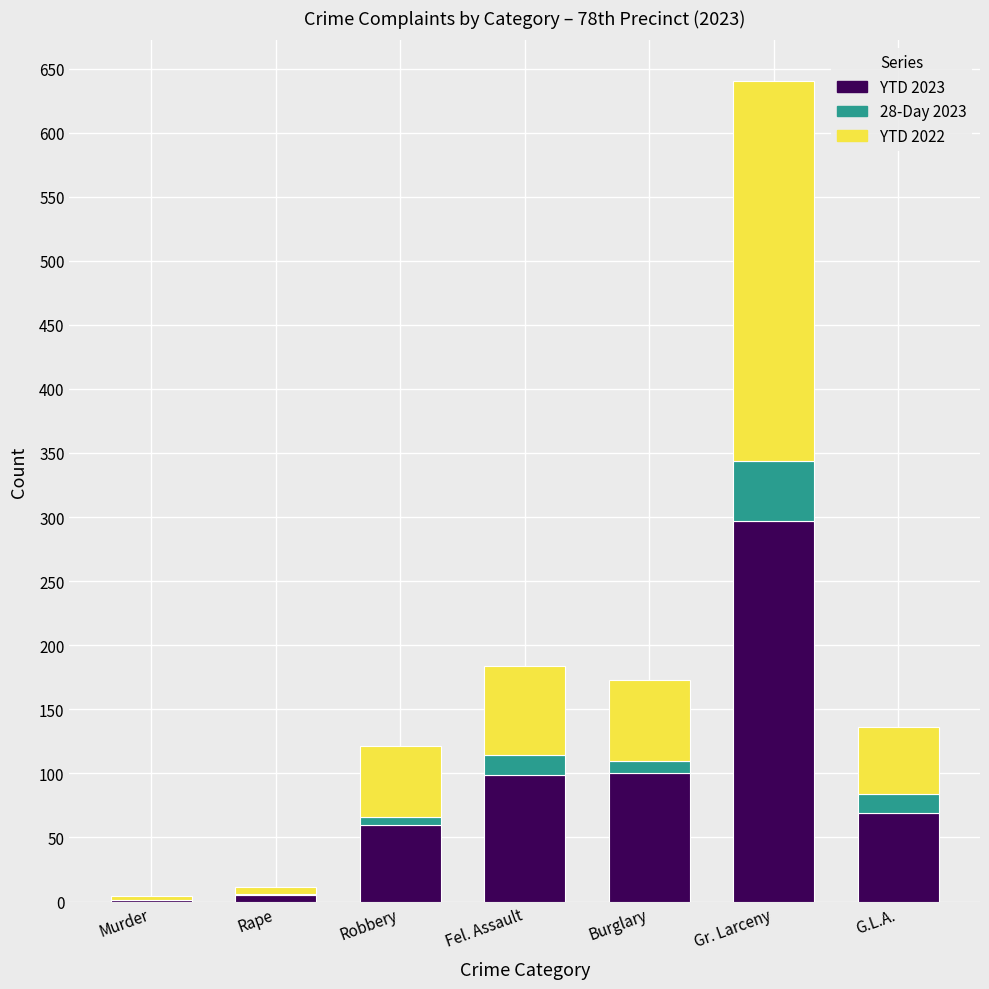

How many series are shown in this chart?

3